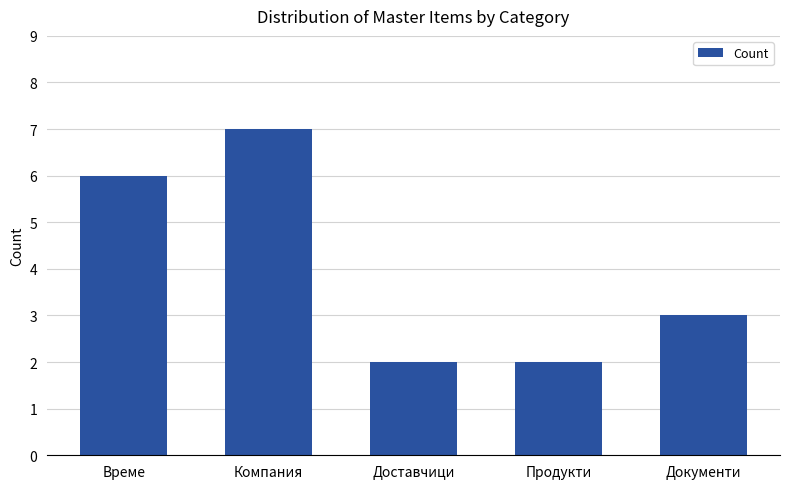

True or false: the data shows 2 at Продукти.

True